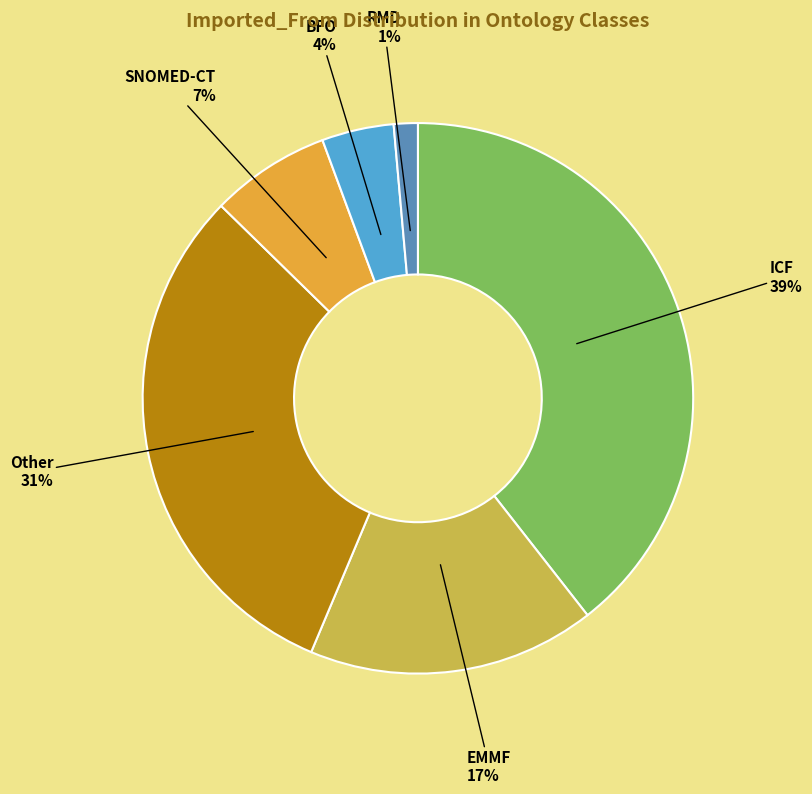

Rank the categories by value from lowest to highest.

RMD, BFO, SNOMED-CT, EMMF, Other, ICF